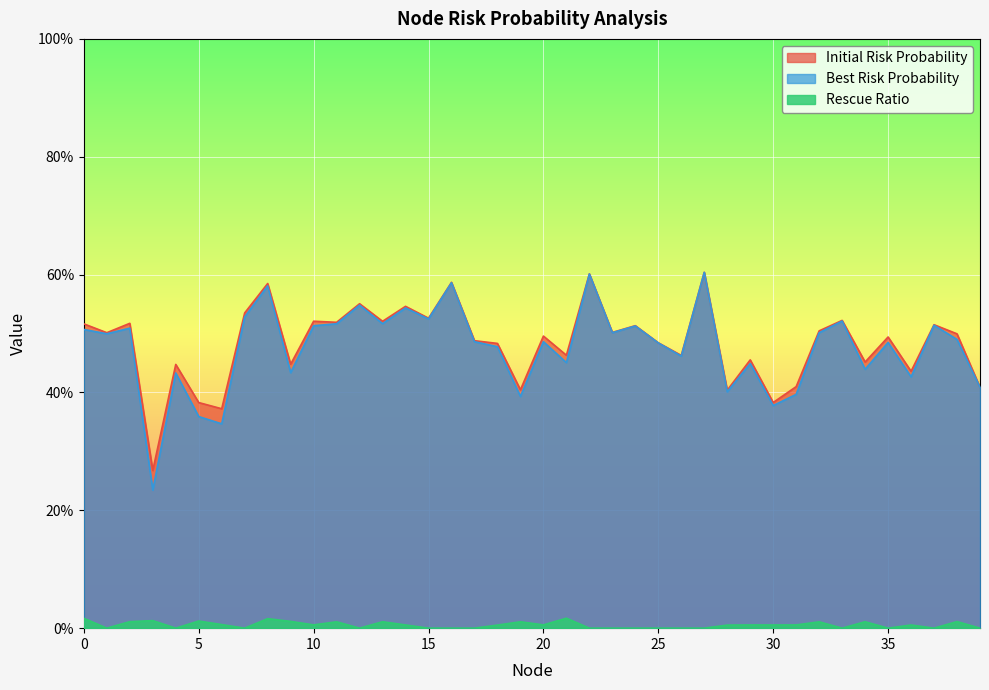

Where is the first local minimum for Initial Risk Probability?

1